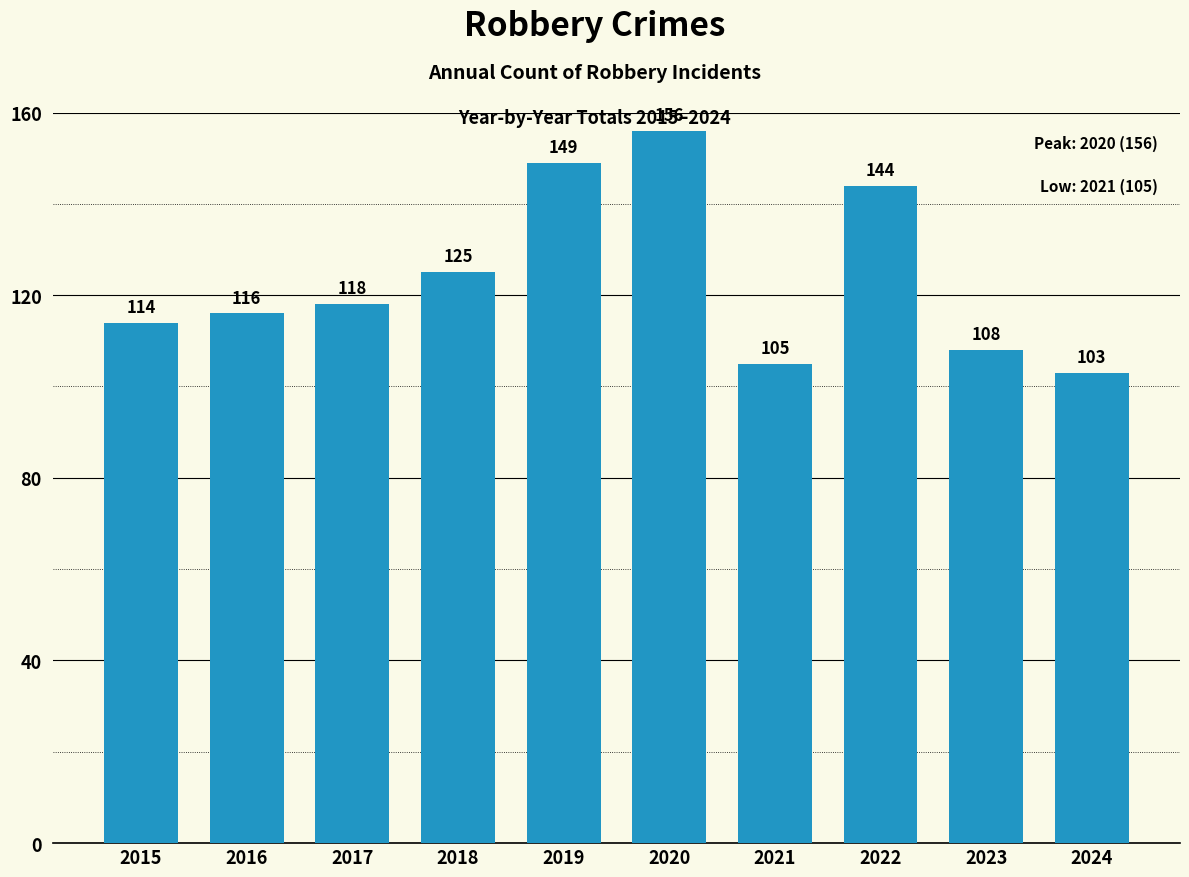

What is the sum of all values?

1238